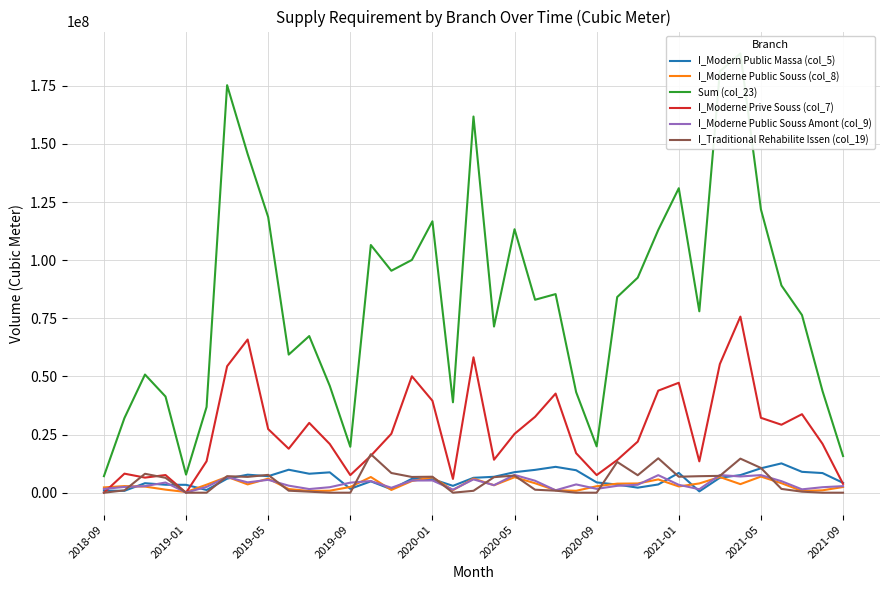

True or false: I_Modern Public Massa (col_5) and Sum (col_23) intersect in this chart.

False